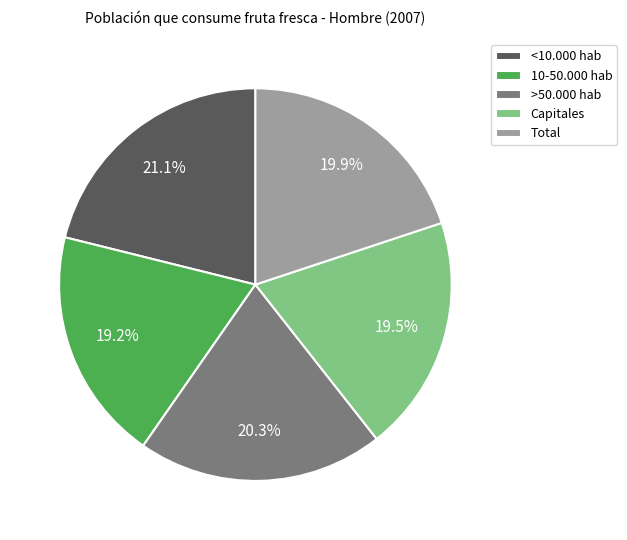

Which category has the biggest portion of the pie?

<10.000 hab